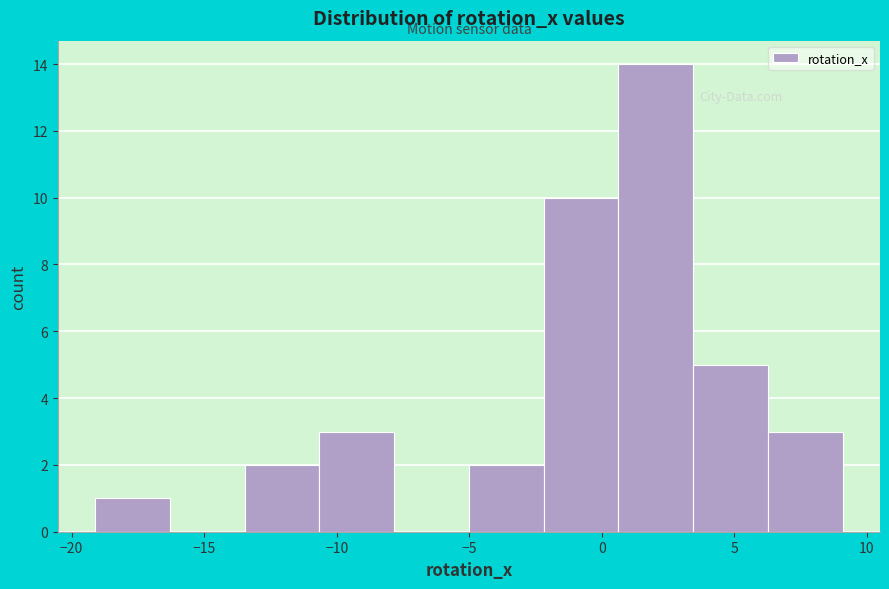

How tall is the bar that spans 0.5 to 3.5 on the x-axis? Neither the bar edges nor the heights are printed on the chart, so give them approximately, as read against the axes.

14